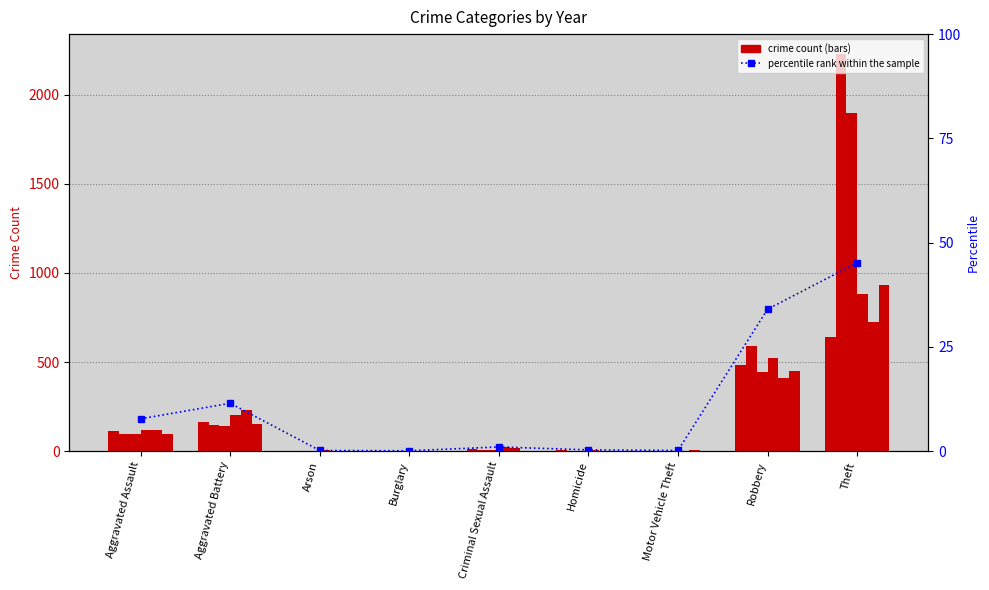

Rank the categories by value from highest to lowest.

Theft, Robbery, Aggravated Battery, Aggravated Assault, Criminal Sexual Assault, Homicide, Arson, Motor Vehicle Theft, Burglary